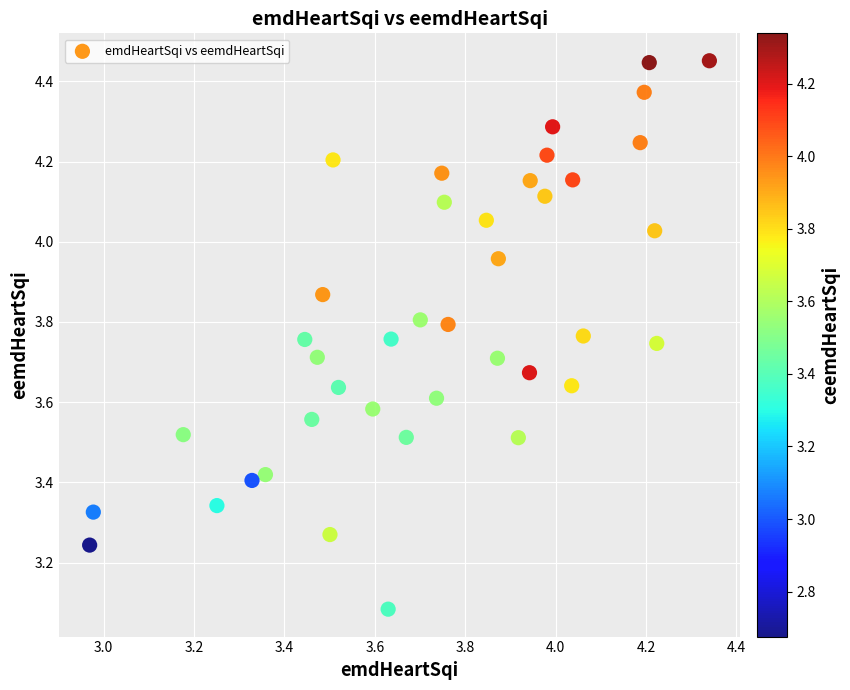

What is the range of X values (max minus min)?

1.4